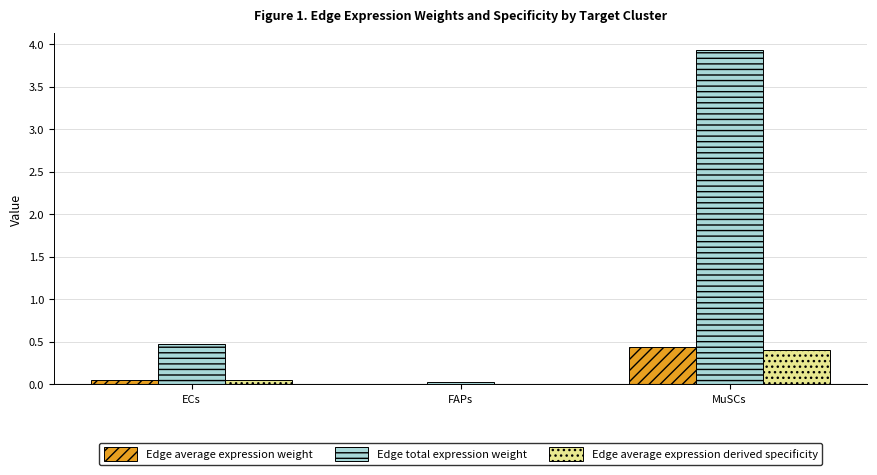

The value of Edge average expression derived specificity at MuSCs is 0.4. True or false?

True